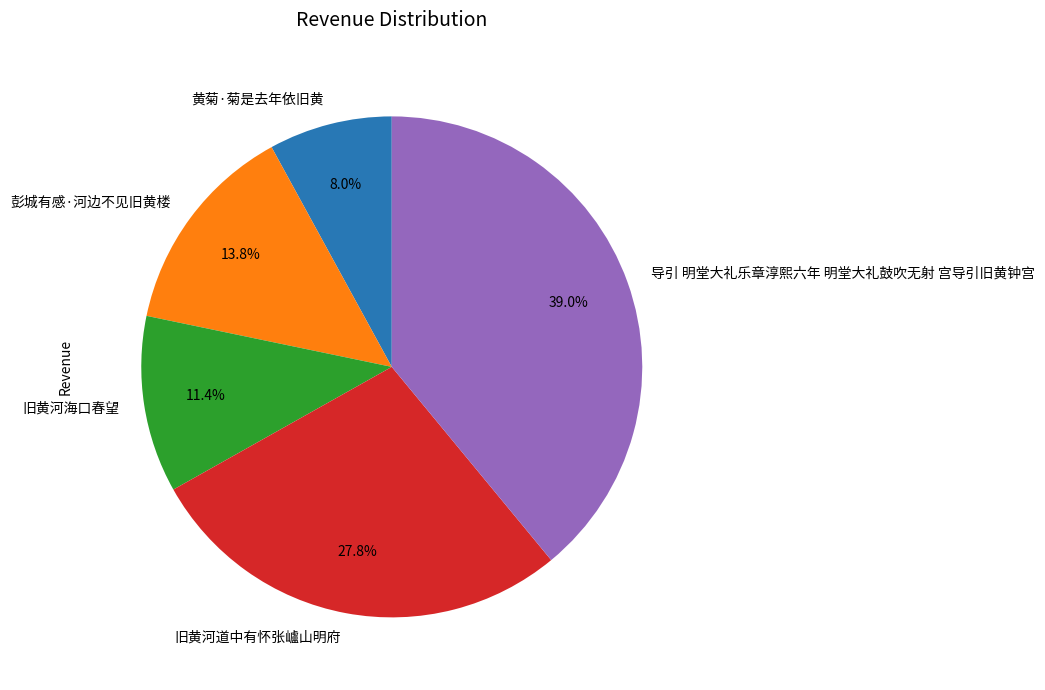

What portion of the pie excludes 导引 明堂大礼乐章淳熙六年 明堂大礼鼓吹无射 宫导引旧黄钟宫?

61.0%